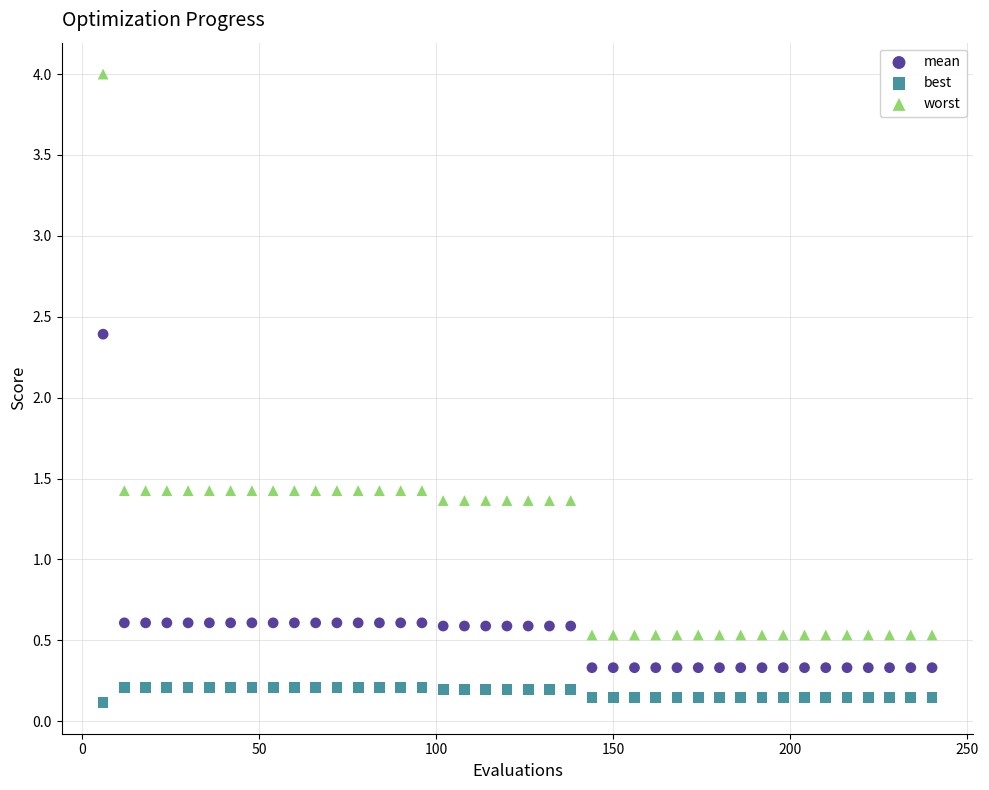

Across all data points, what is the range of X values (max minus min)?

234.0